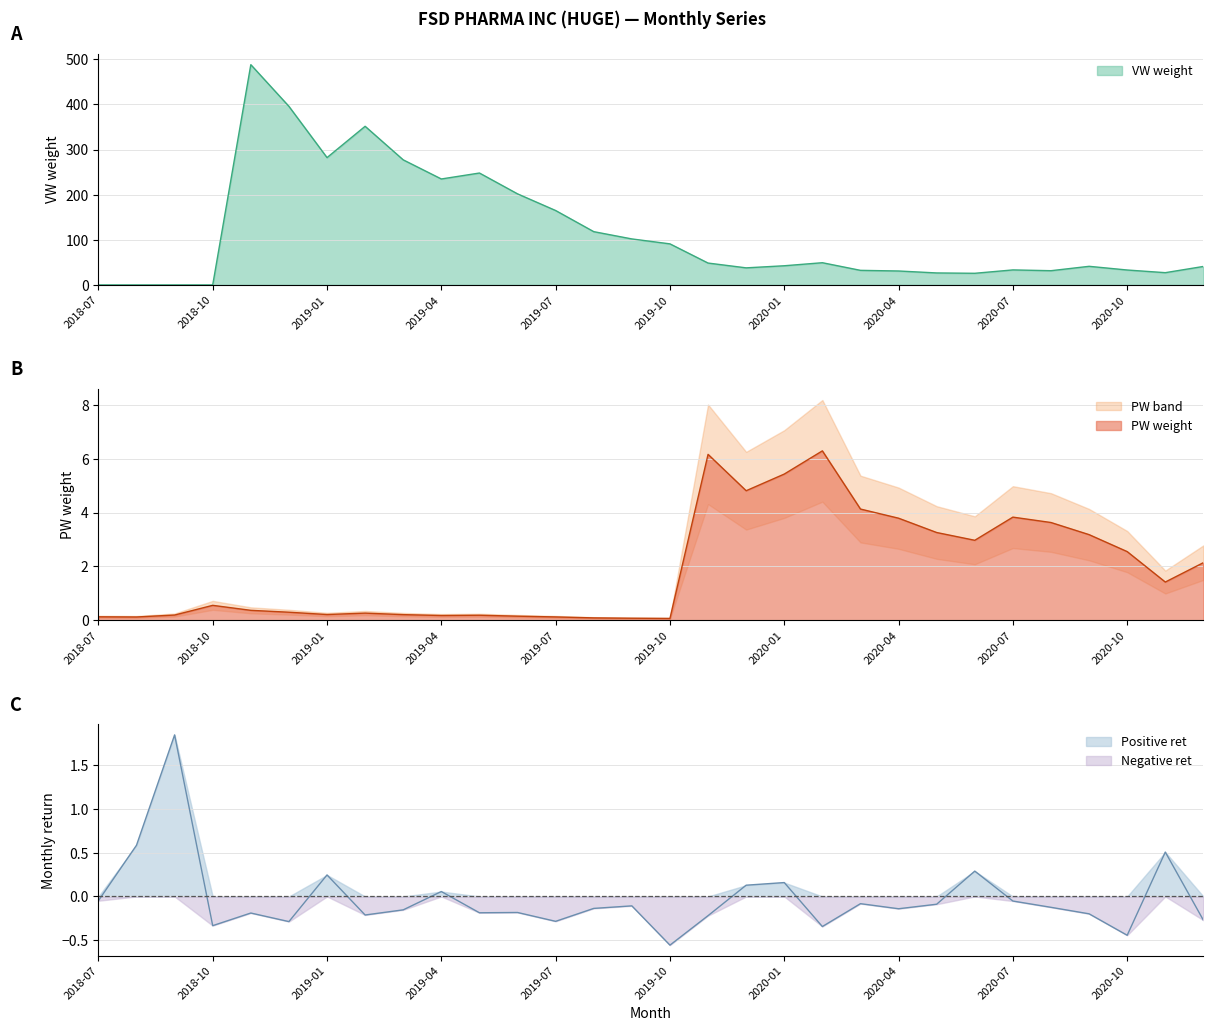

Reading left to right, transcribe all the data shown in this chart.

VW: 0.0	0.0	0.0	0.0	488.3	395.9	282.3	351.7	277.2	234.9	248.1	201.9	164.9	118.1	102.0	91.1	48.5	37.9	42.5	49.3	32.4	30.9	26.6	25.8	33.3	31.6	41.3	33.1	27.2	41.0
PW: 0.1	0.1	0.2	0.6	0.4	0.3	0.2	0.3	0.2	0.2	0.2	0.2	0.1	0.1	0.1	0.1	6.2	4.8	5.4	6.3	4.1	3.8	3.3	3.0	3.8	3.6	3.2	2.5	1.4	2.1
ret: -0.0	0.6	1.8	-0.3	-0.2	-0.3	0.2	-0.2	-0.2	0.1	-0.2	-0.2	-0.3	-0.1	-0.1	-0.6	-0.2	0.1	0.2	-0.3	-0.1	-0.1	-0.1	0.3	-0.1	-0.1	-0.2	-0.4	0.5	-0.3